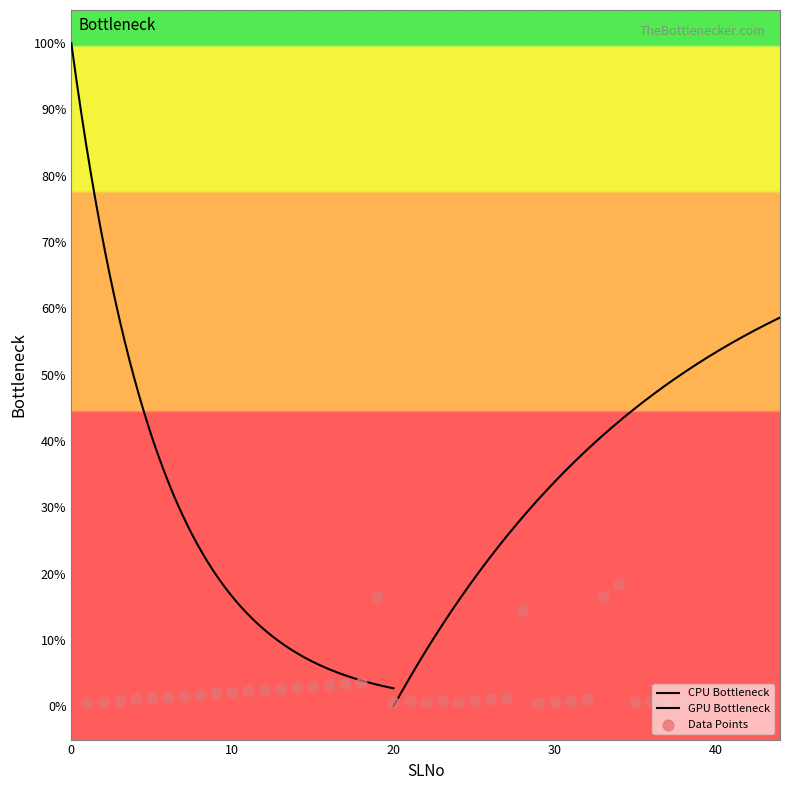

What is the change in value from 5 to 23?

-0.4